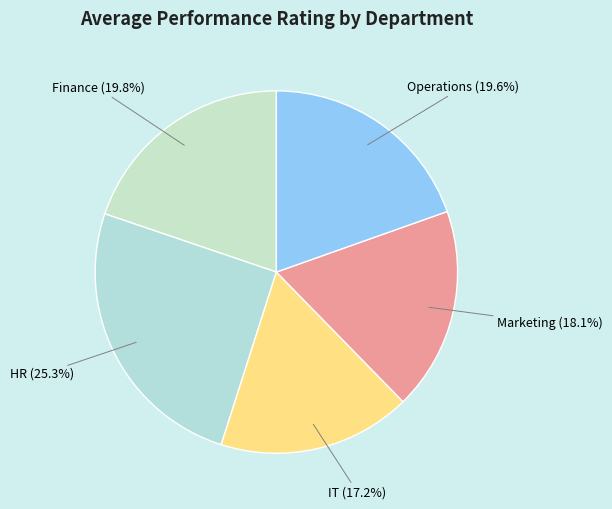

To the nearest percent, what is the average slice percentage?

20%